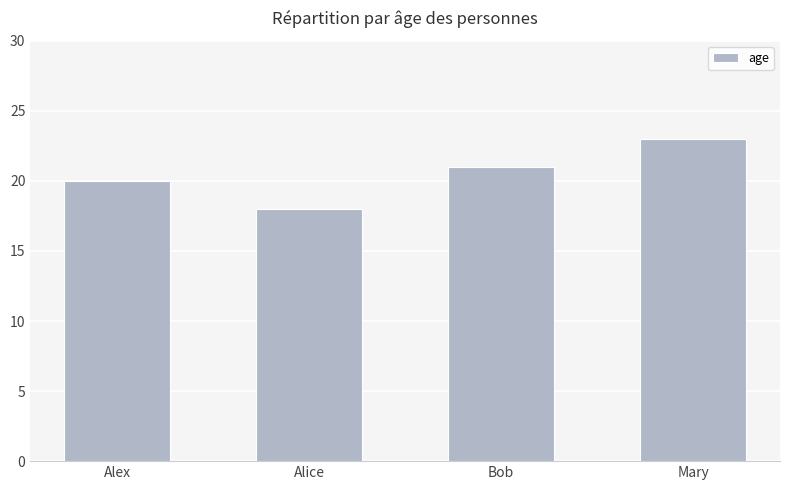

What is the difference between the maximum and minimum values?

5